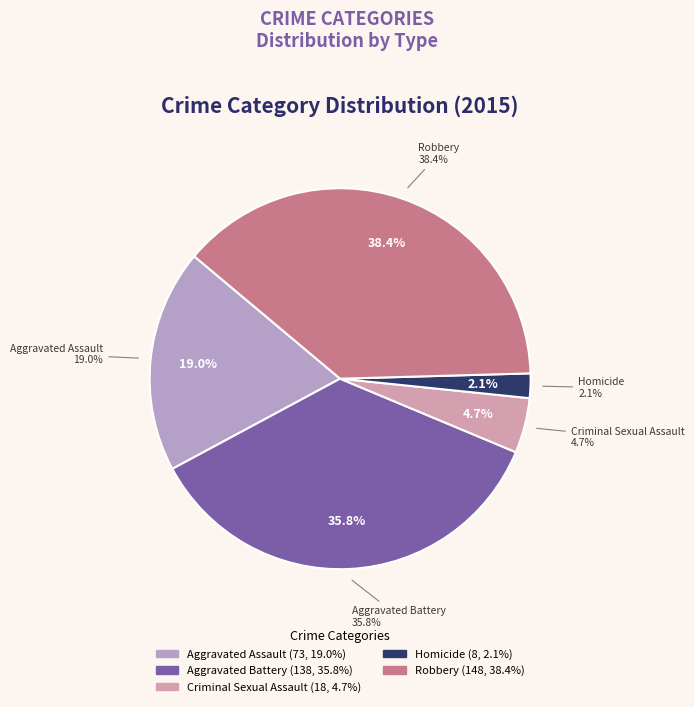

What is the total percentage of Criminal Sexual Assault and Robbery?

43.1%